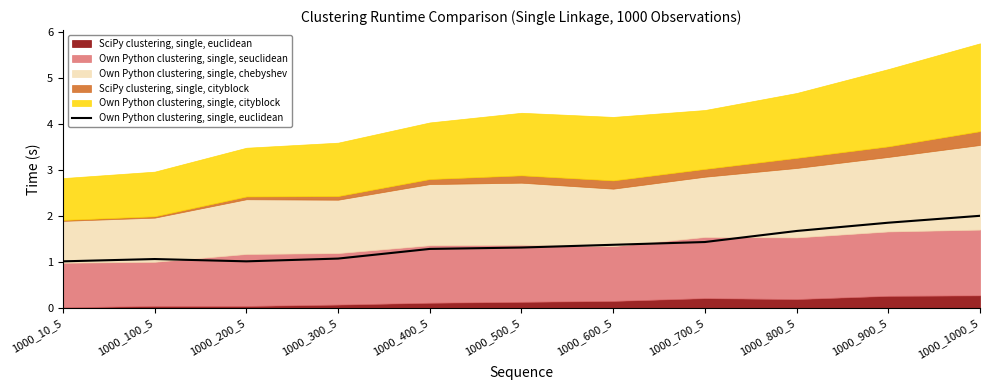

Is it true that Own Python clustering, single, euclidean equals 1.7 at 1000_400_5?

False